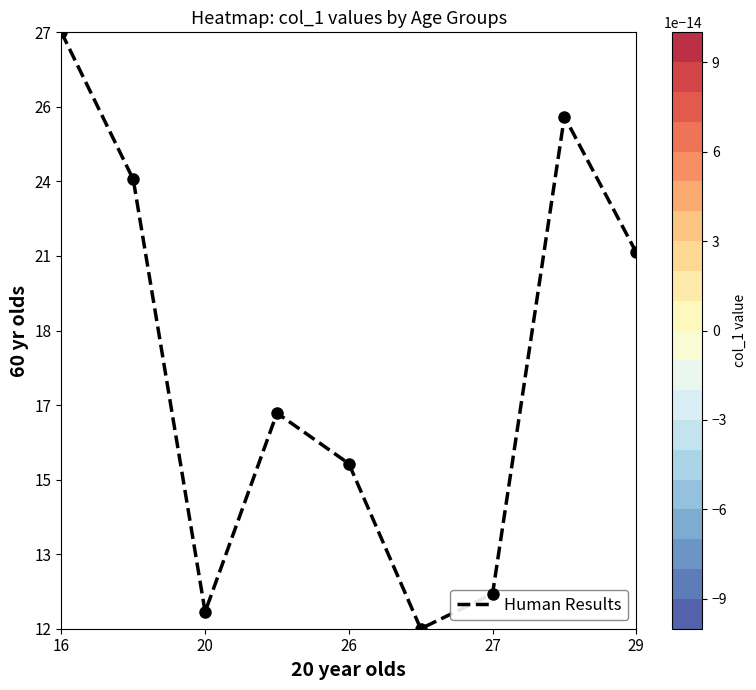

Where does the data first go above 15?

16